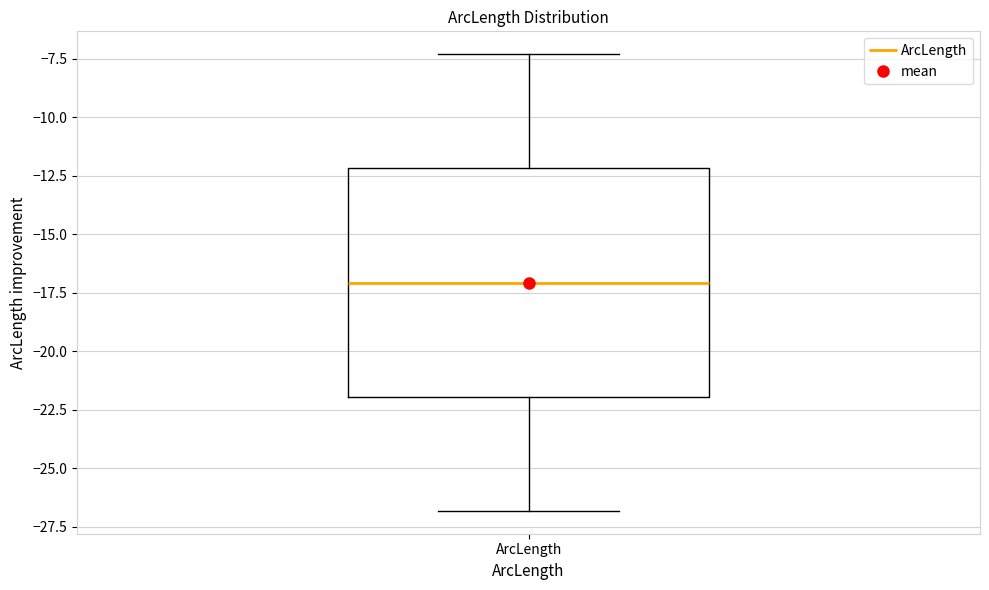

Transcribe this box plot: give where the median line is, the range the box spans, and where the two whiskers end, as read against the y-axis. The values are not printed on the chart, so give them approximately, as read against the axis.

median -17.0, box -22.0 to -12.0, whiskers -27.0 to -7.5